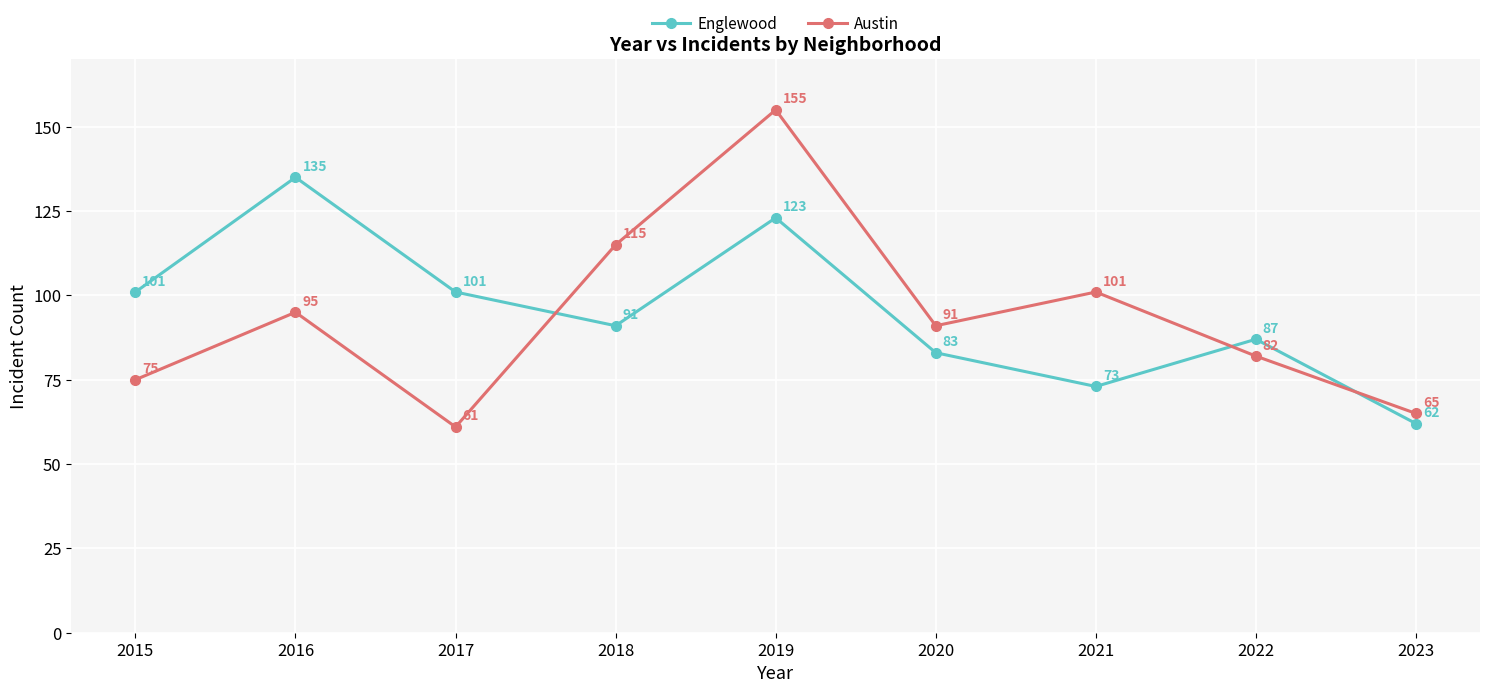

Rank the series by their maximum value, from lowest to highest.

Englewood, Austin